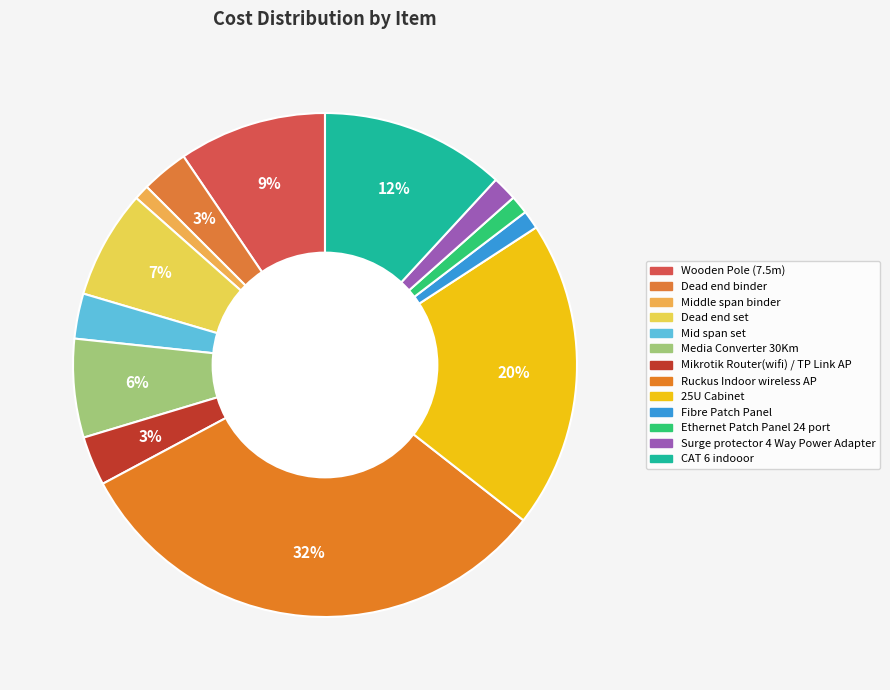

True or false: CAT 6 indooor accounts for 12% of the total.

True